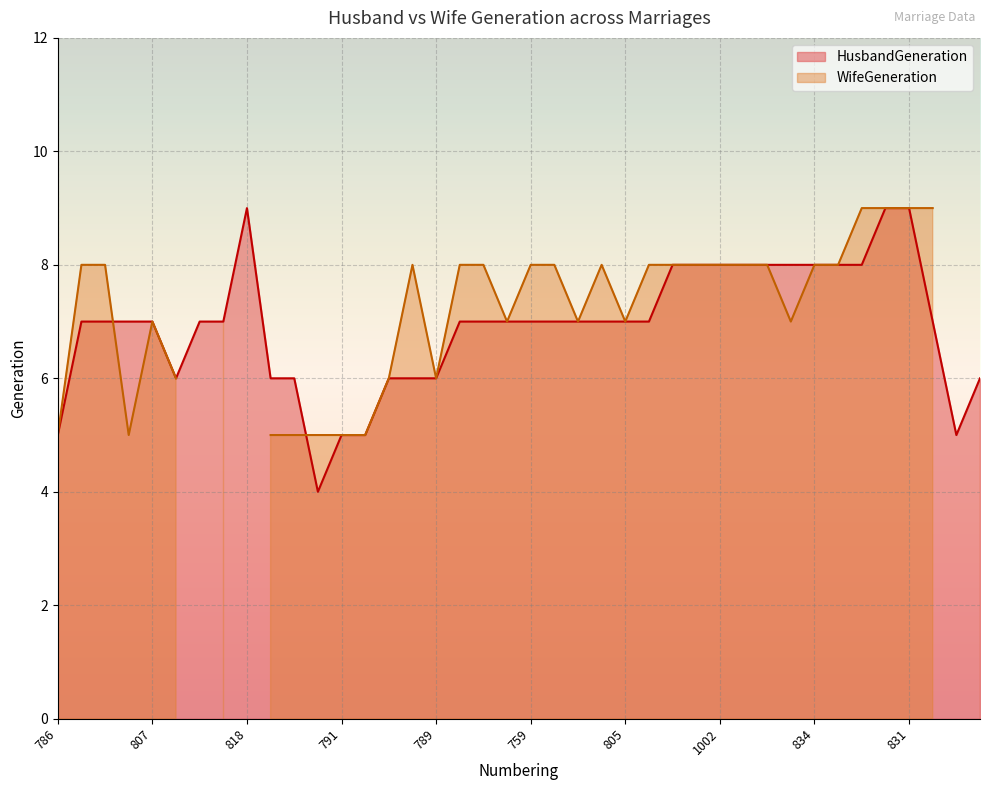

Reading left to right, list all the values displayed in this chart.

786=5	836=7	918=7	806=7	807=7	859=6	851=7	535=7	818=9	801=6	1205=6	632=4	791=5	794=5	865=6	814=6	789=6	854=7	813=7	845=7	759=7	812=7	860=7	811=7	805=7	1122=7	810=8	1107=8	1002=8	1115=8	823=8	832=8	834=8	830=8	822=8	829=9	831=9	1894=7	798=5	840=6